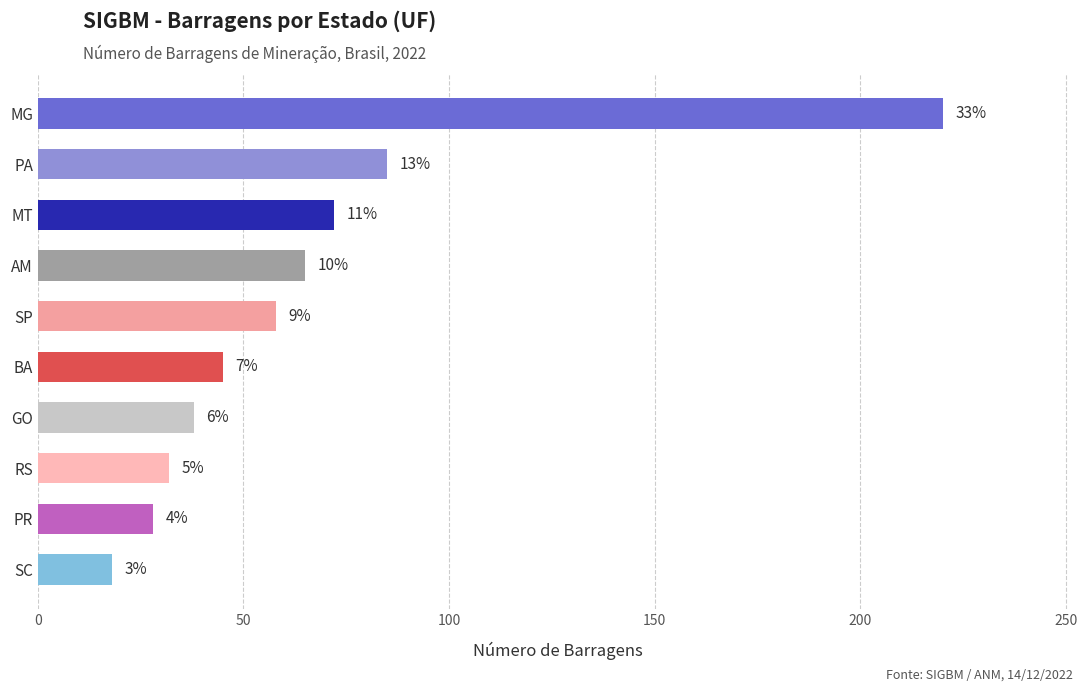

How many bars are there in total?

10